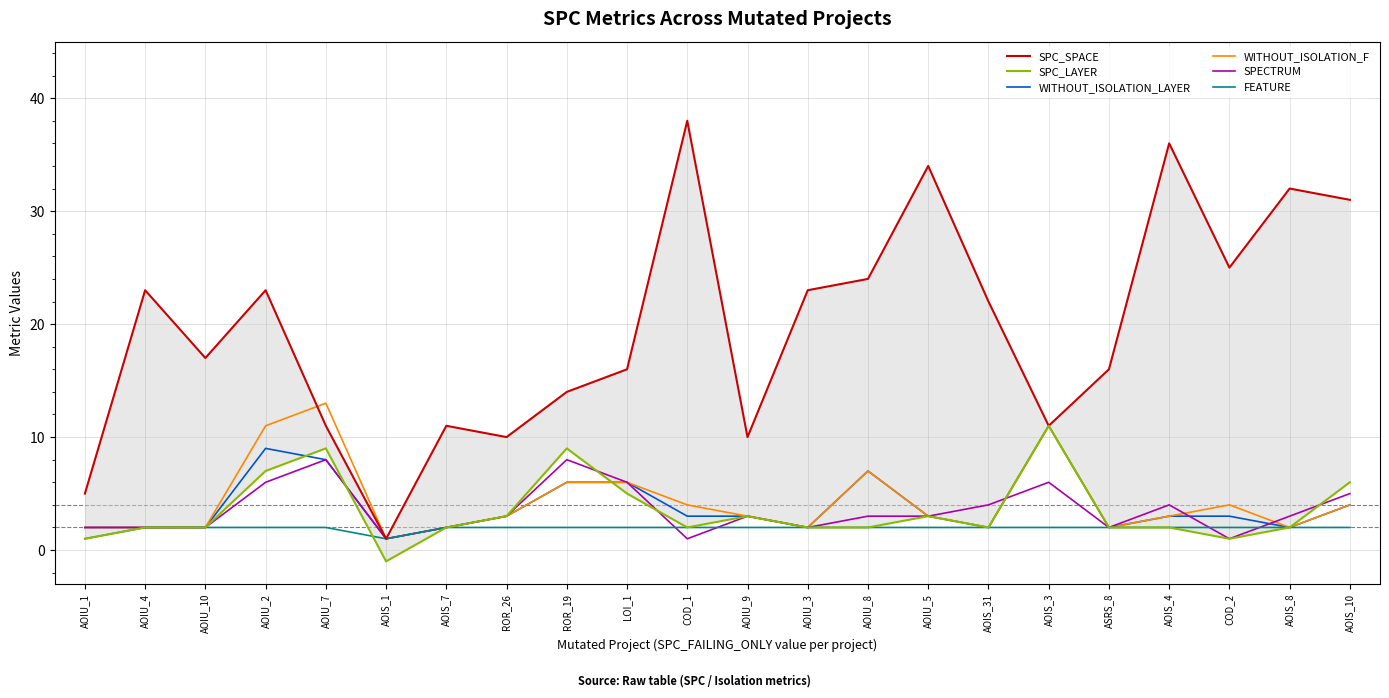

What is the approximate value of SPC_SPACE at AOIU_10, to the nearest 10?

20